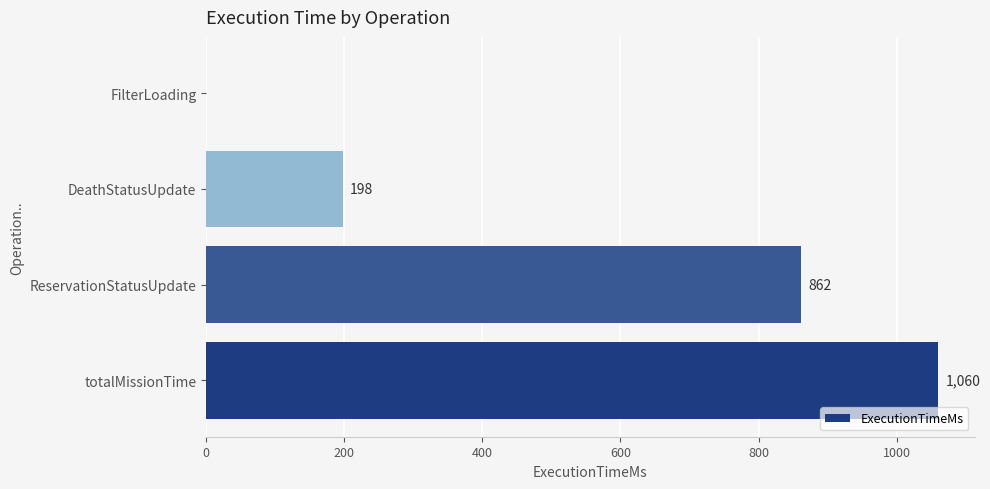

What is the sum of the values at totalMissionTime and ReservationStatusUpdate?

1922